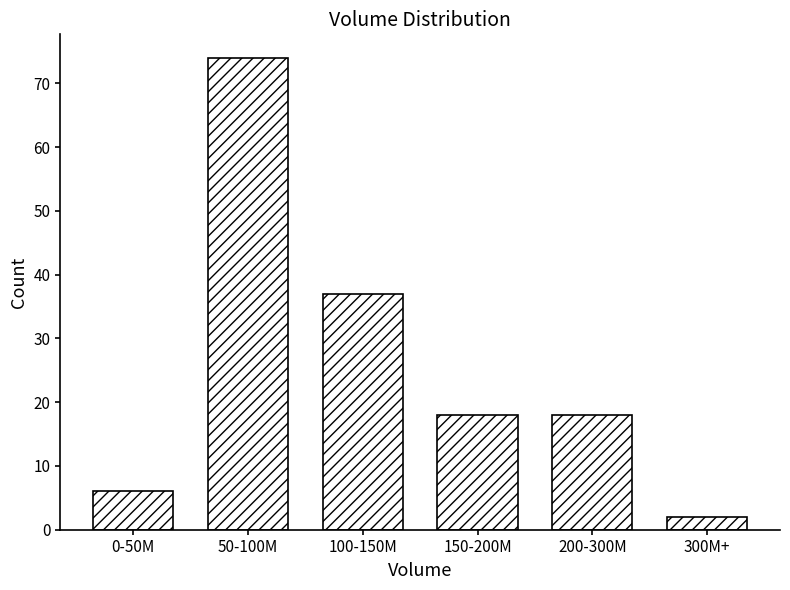

Reading right to left, list all the values displayed in this chart.

2	18	18	37	74	6